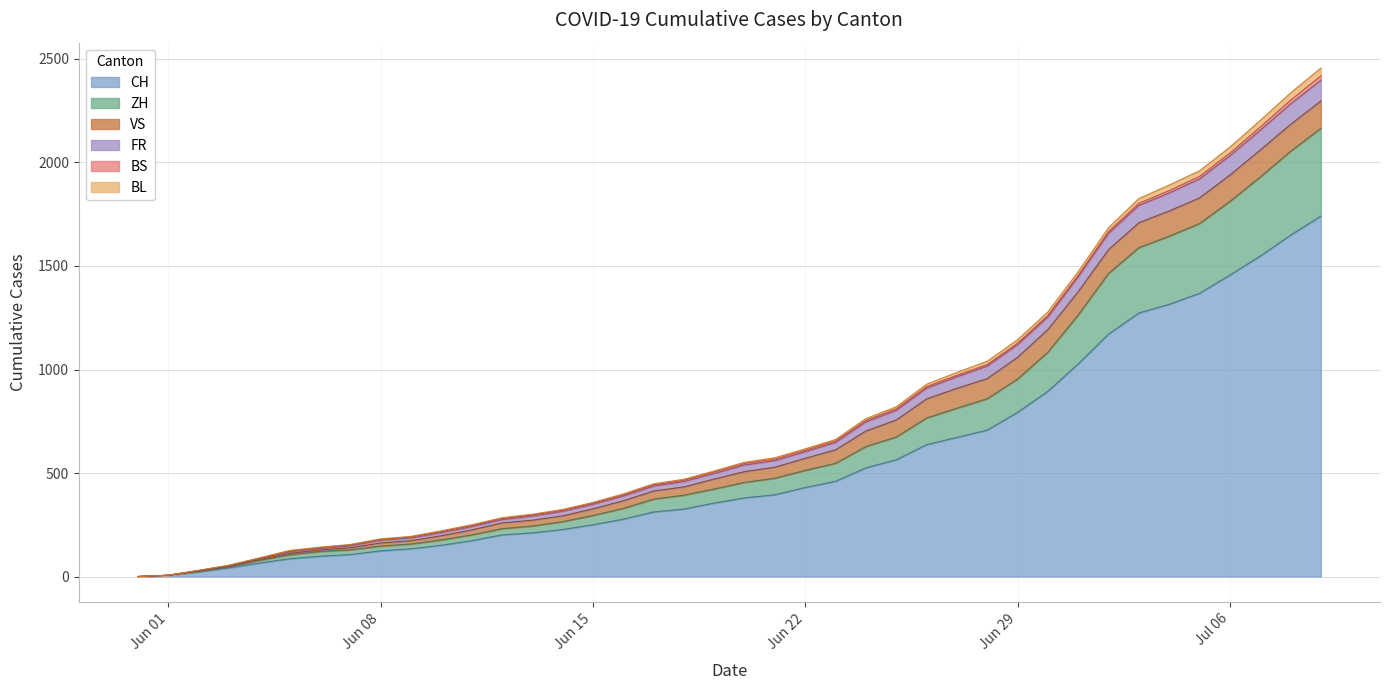

Where is BL nearest to the value 1228?

2020-06-30